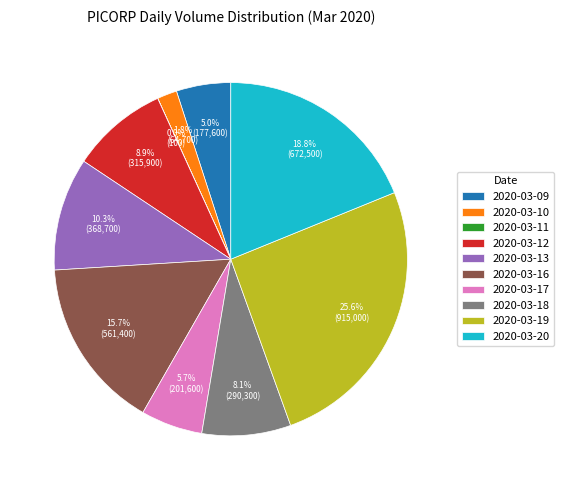

Approximately how many times larger is the value at 2020-03-17 compared to 2020-03-20?

0.3